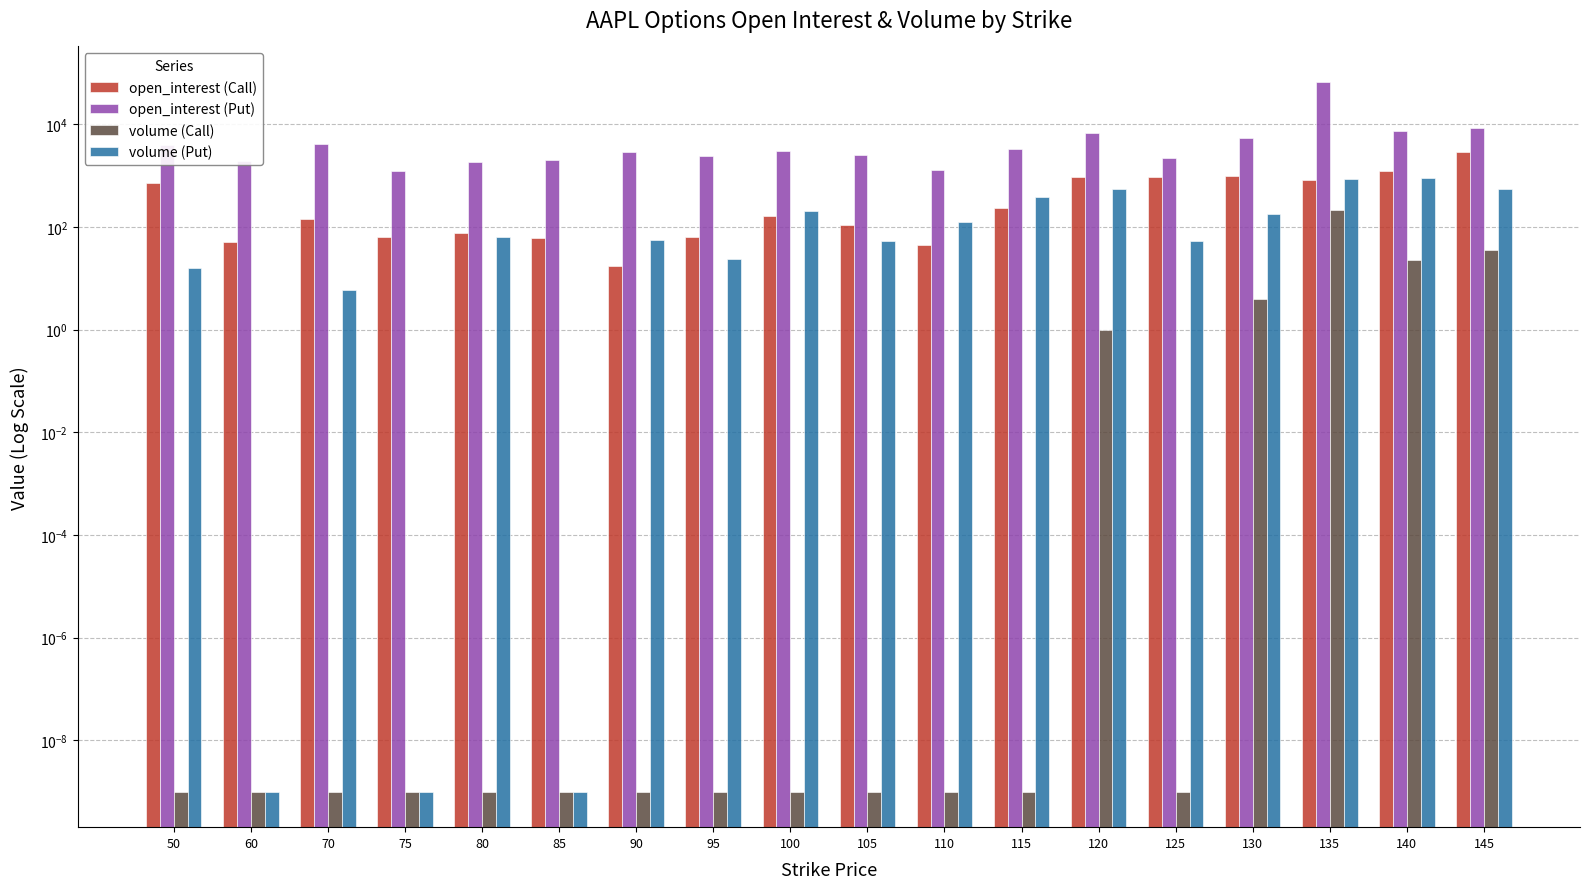

List the series in order of their peak value, highest first.

open_interest (Put), open_interest (Call), volume (Put), volume (Call)